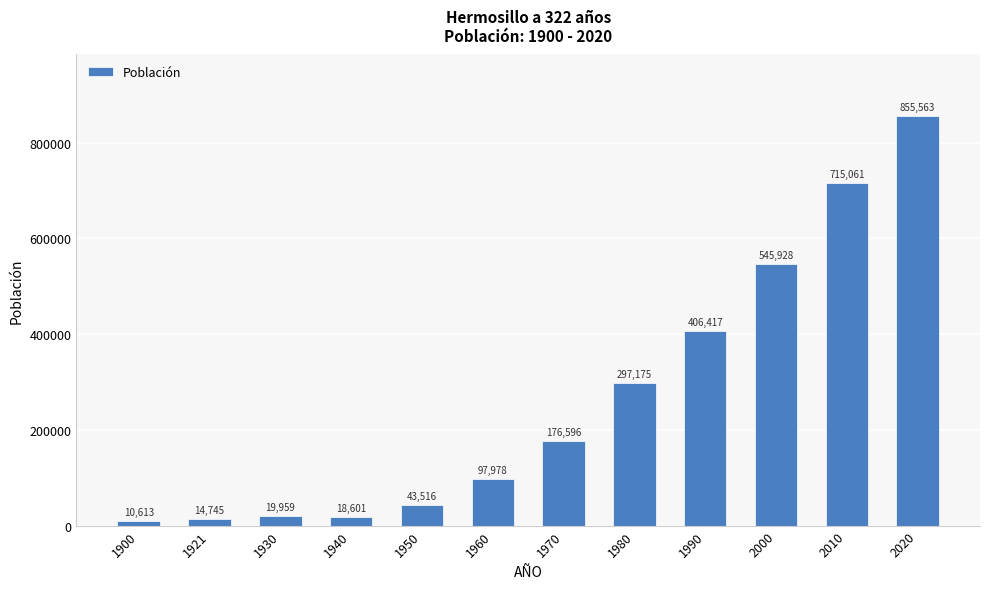

Approximately how many times larger is the value at 1980 compared to 2010?

0.4